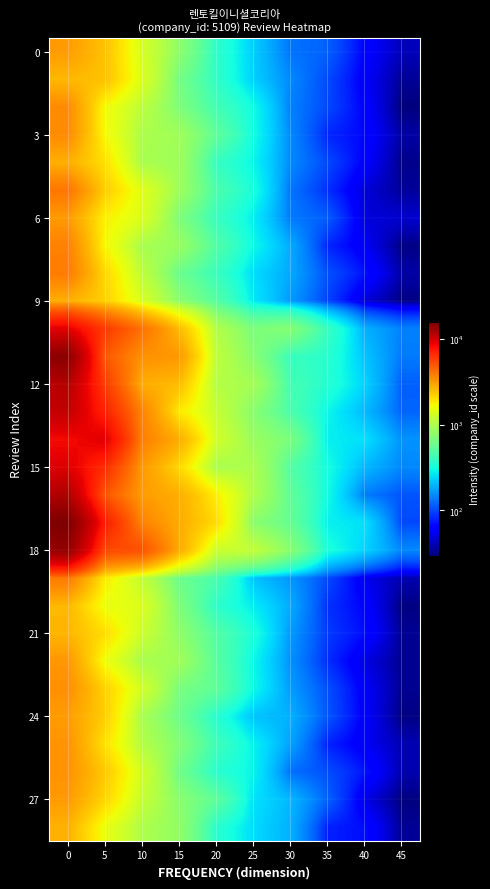

What is the smallest value displayed?

29.2